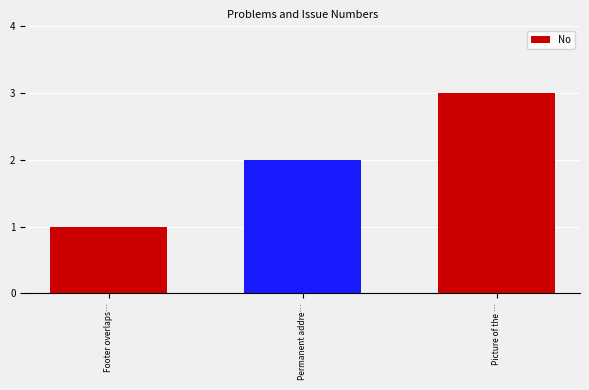

What position from the left is Permanent addre…?

2